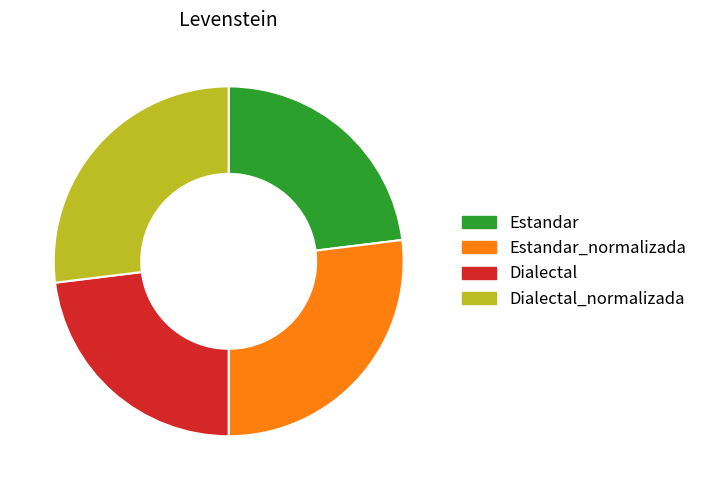

Does any single category account for the majority?

No